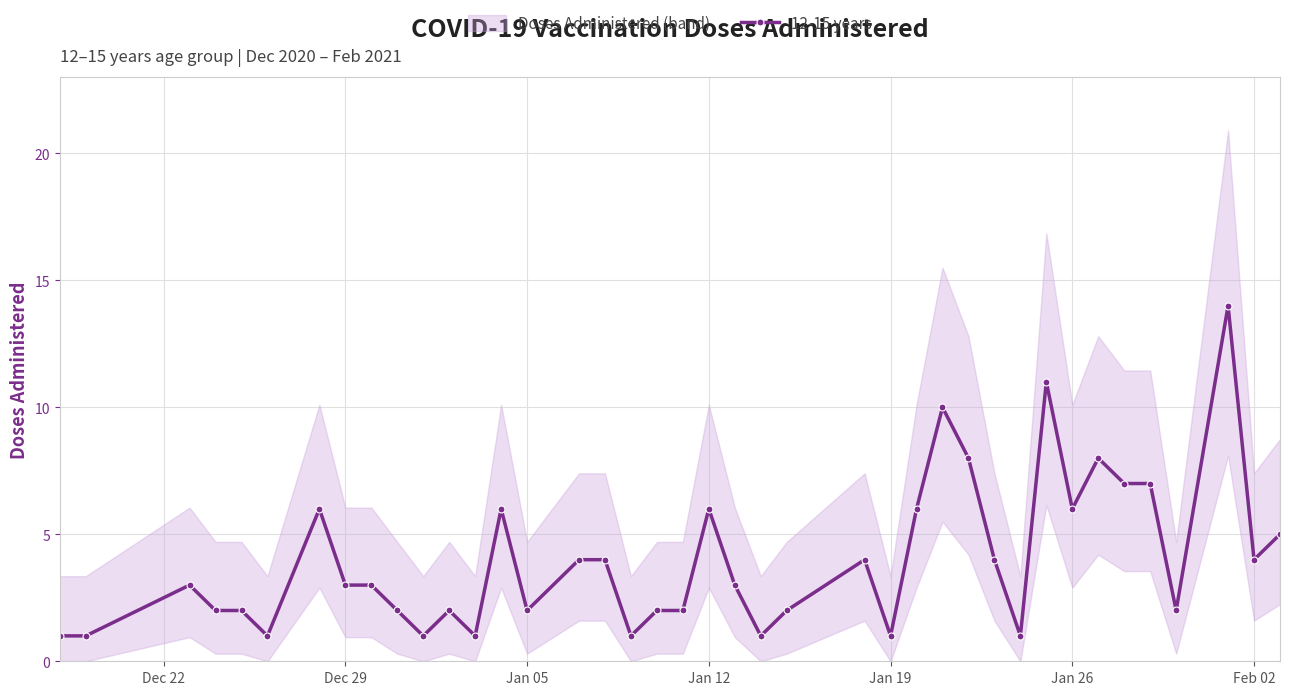

What is the highest value of the 12-15 years series?

14